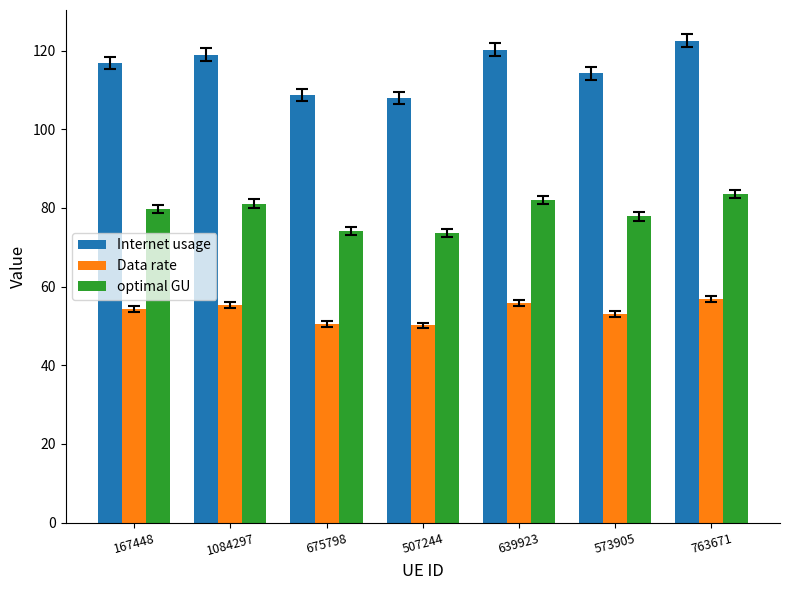

Read the Internet usage value at 573905.

114.2